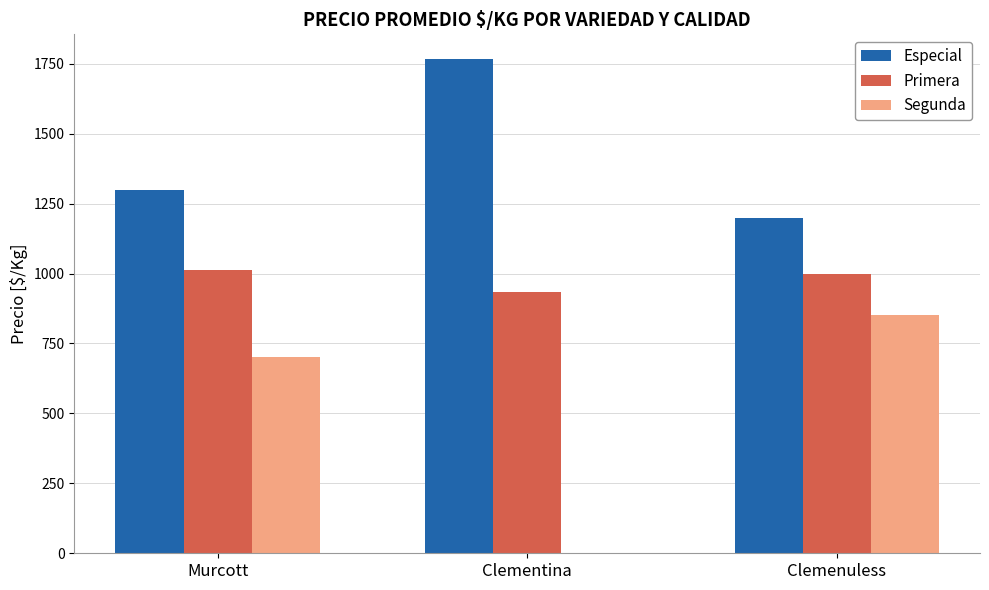

What is the total value across all series at Murcott?

3014.2